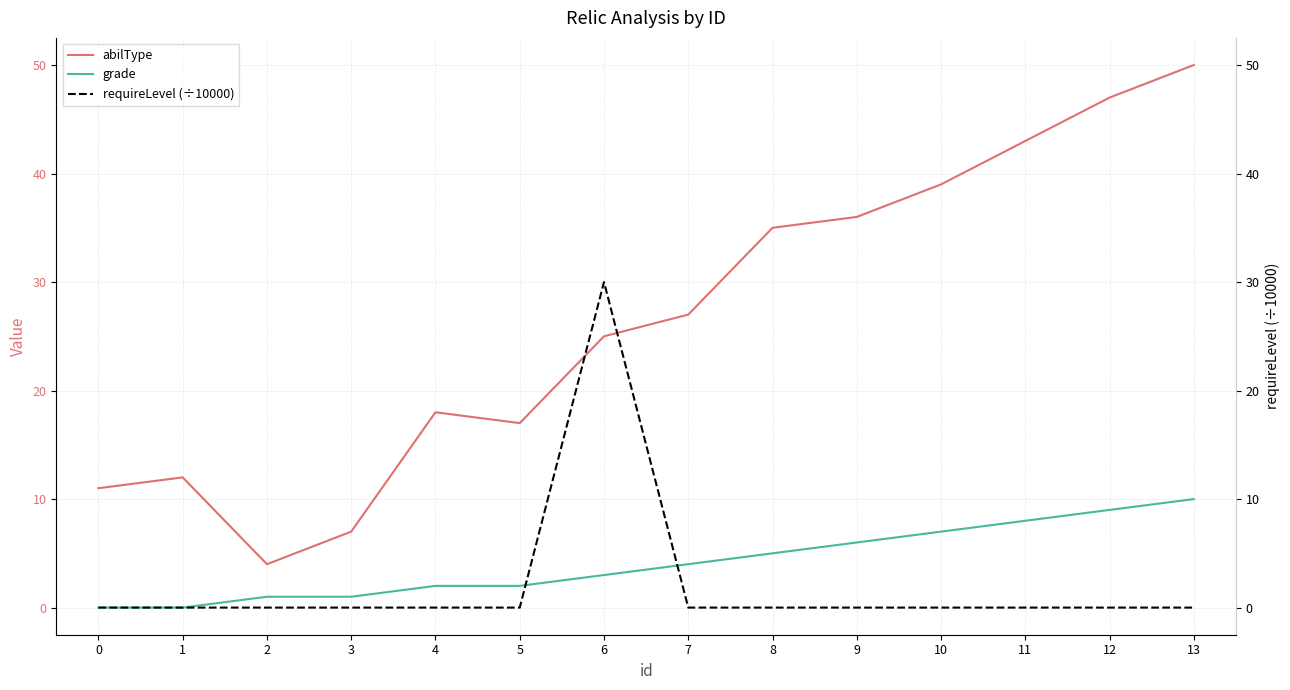

What are all the series names shown in the legend?

abilType, grade, requireLevel (÷10000)